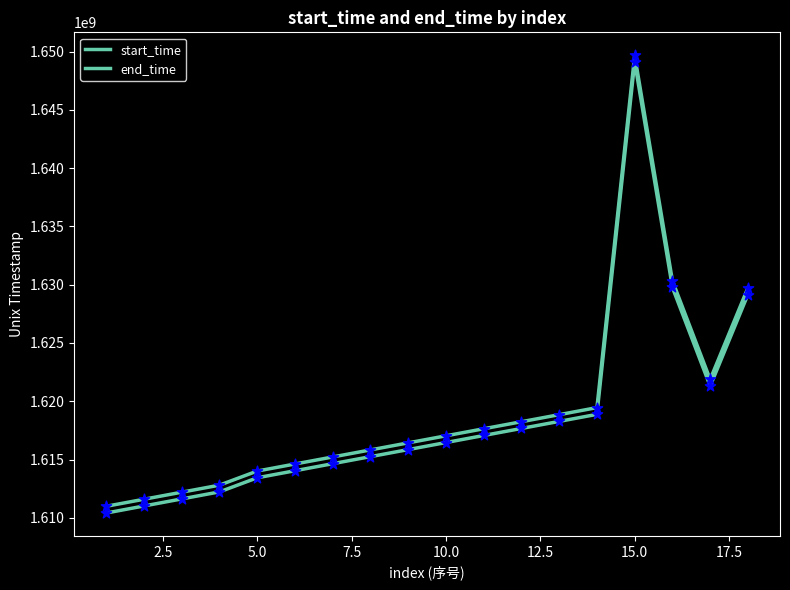

Which series has the largest total across all categories?

end_time